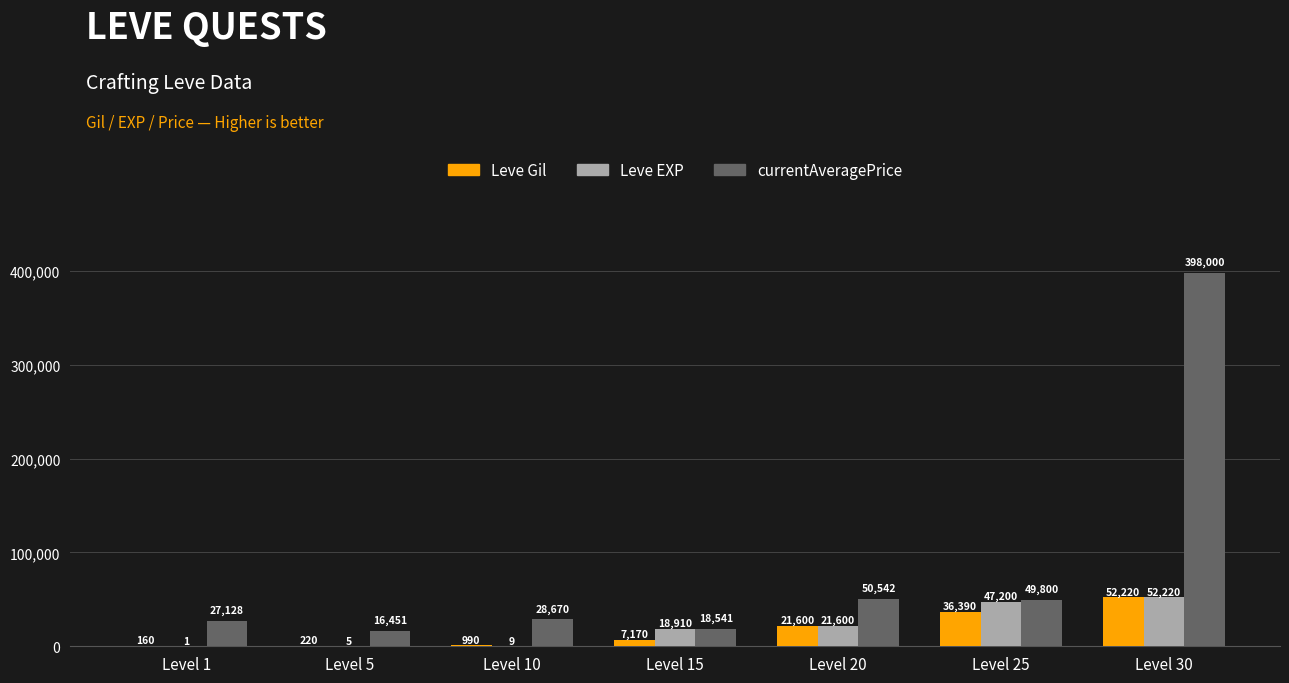

Reading right to left, transcribe all the data shown in this chart.

Leve Gil: Level 30=52220	Level 25=36390	Level 20=21600	Level 15=7170	Level 10=990	Level 5=220	Level 1=160
Leve EXP: Level 30=52220	Level 25=47200	Level 20=21600	Level 15=18910	Level 10=9	Level 5=5	Level 1=1
currentAveragePrice: Level 30=398000	Level 25=49800	Level 20=50542	Level 15=18541	Level 10=28670	Level 5=16451	Level 1=27128